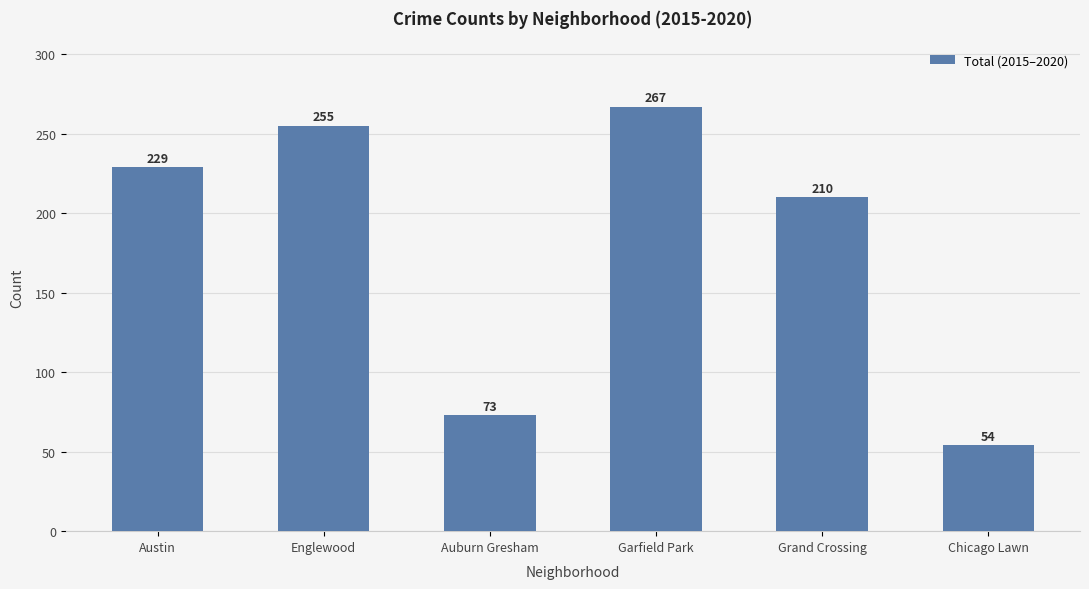

Is it true that the value at Auburn Gresham is 117?

False